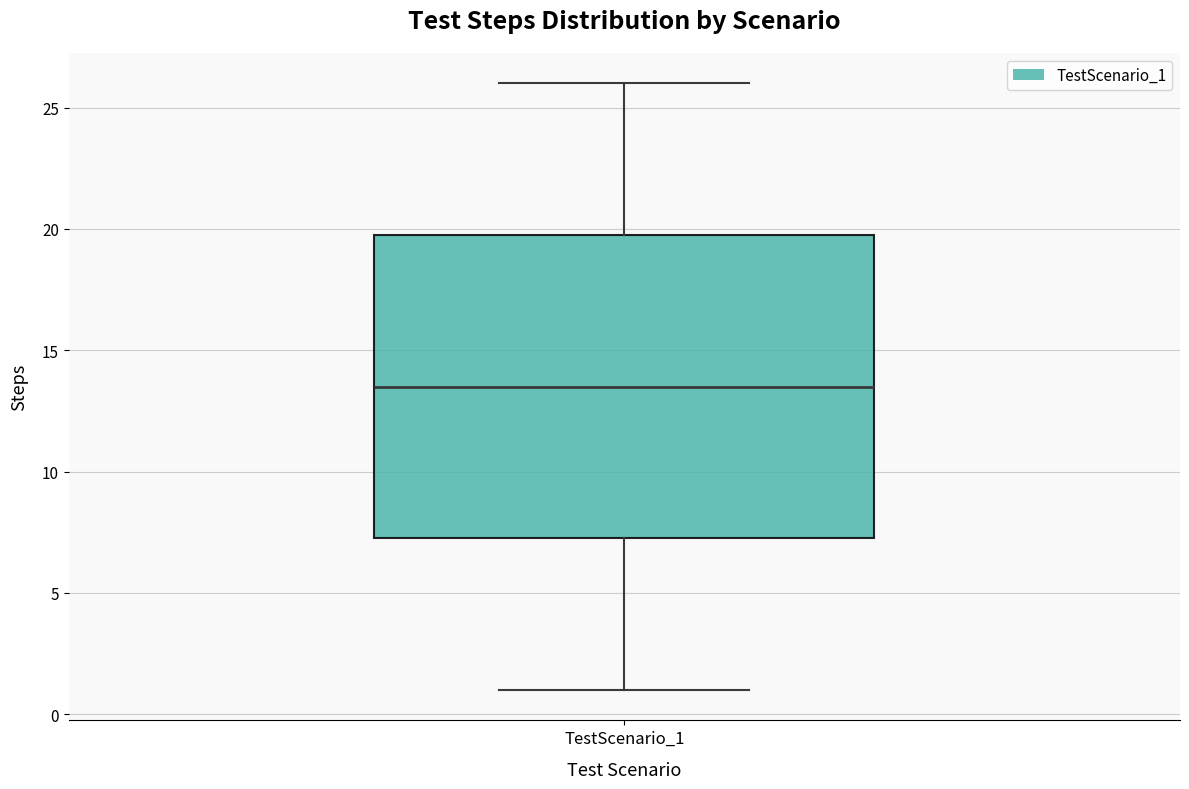

Where does the upper whisker of the box for TestScenario_1 end on the y-axis? The values are not printed on the chart, so give them approximately, as read against the axis.

26.0